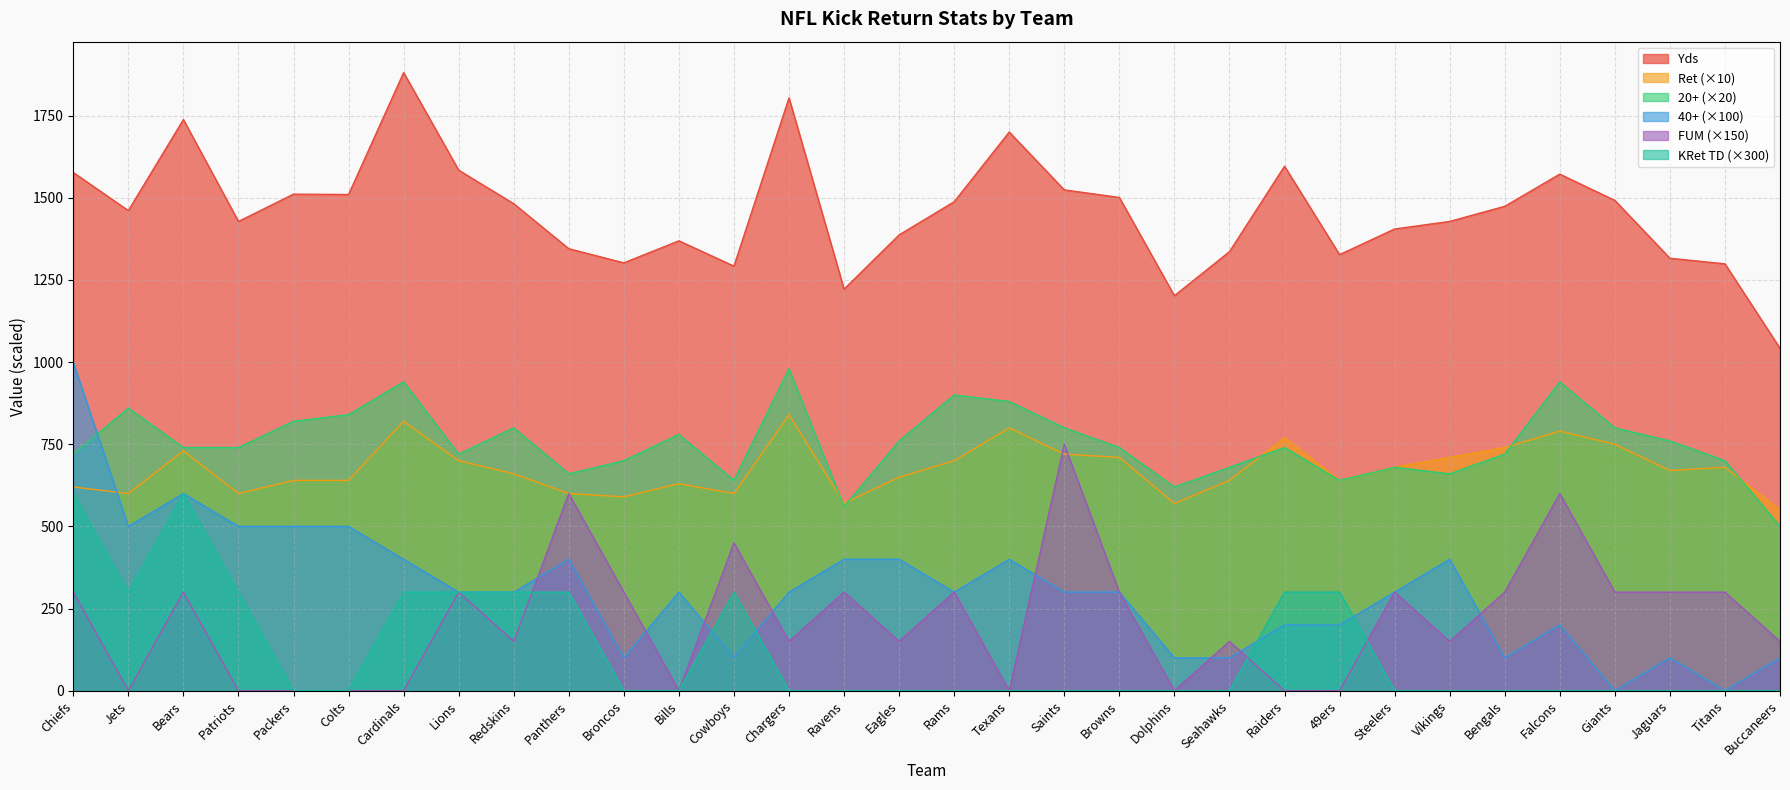

At which label does Ret reach its peak?

Chargers